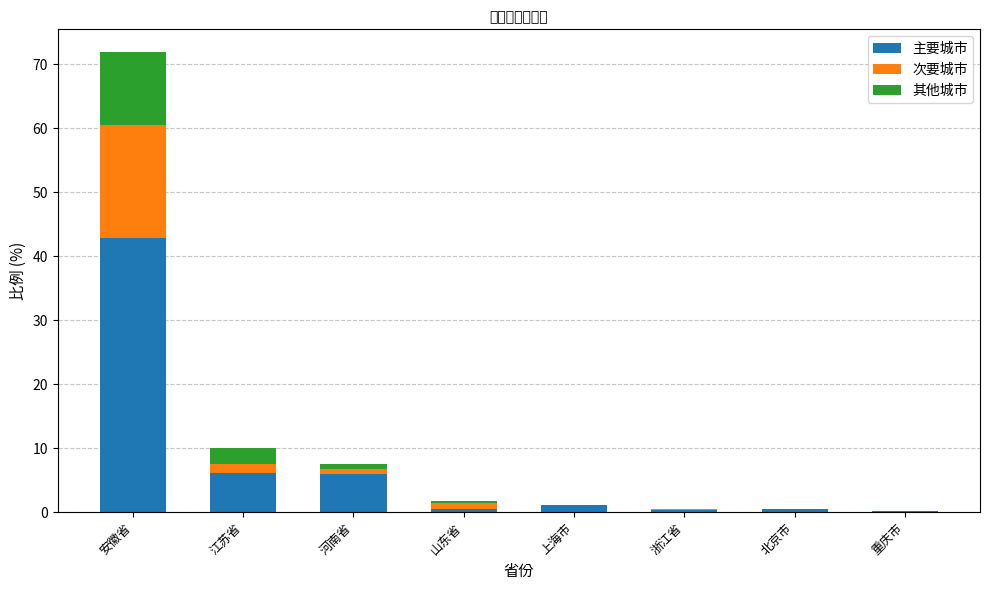

At which category is the sum across all series the highest?

安徽省